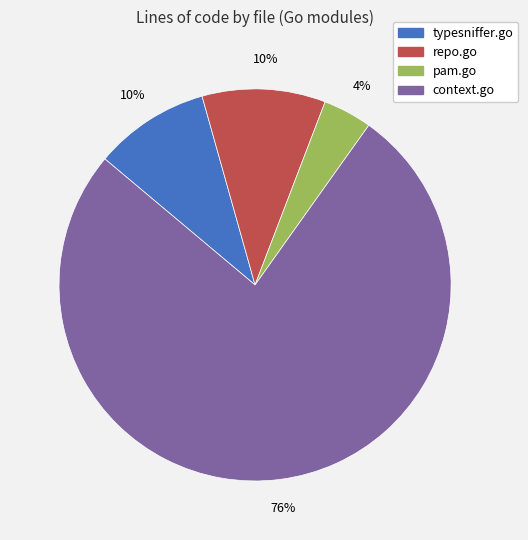

To the nearest percent, what portion does typesniffer.go represent?

10%